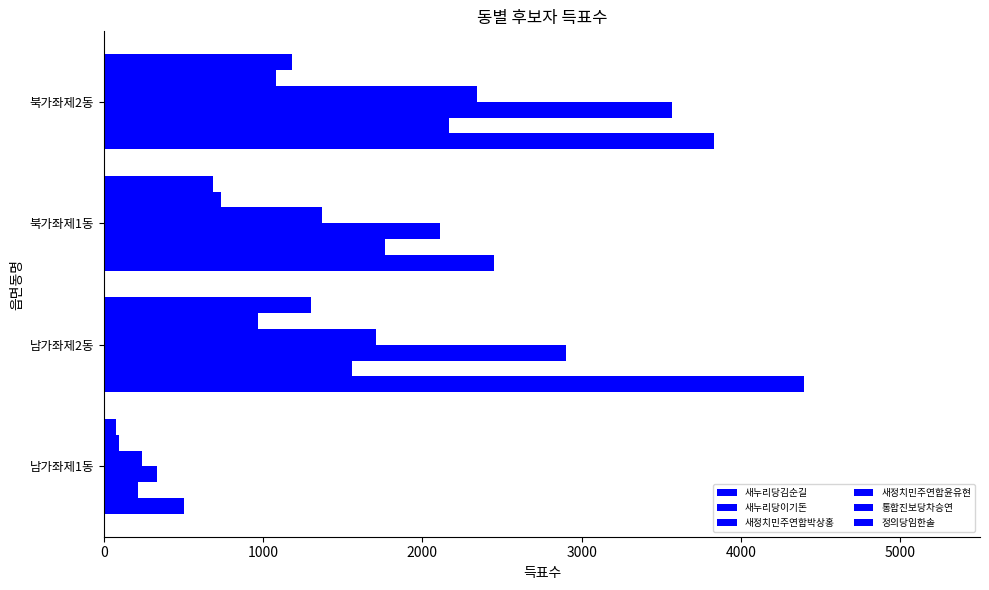

How many data points does each series have?

4